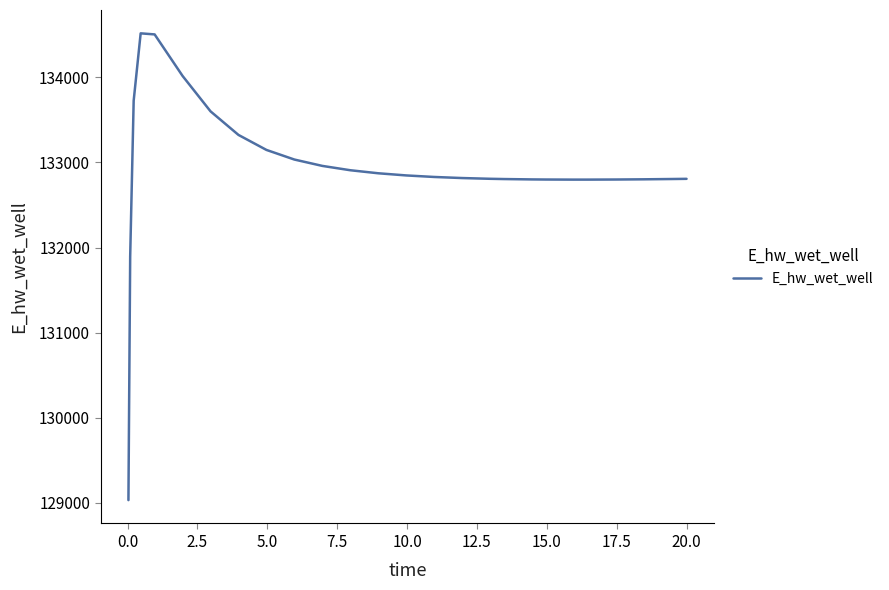

What is the difference between the maximum and minimum values?

5489.0